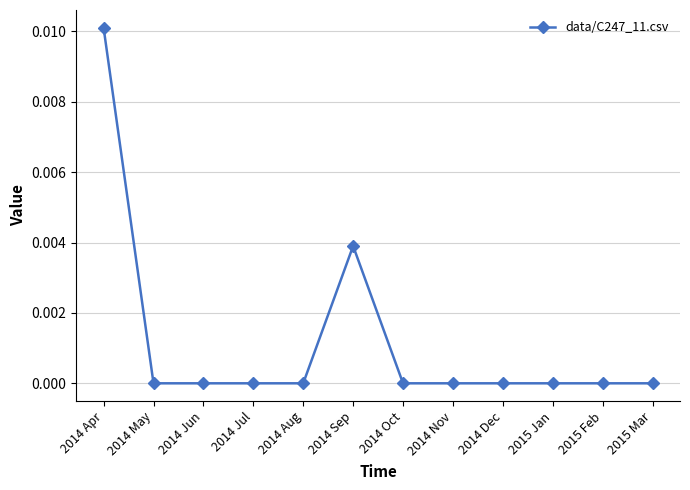

What position from the right is 2015 Mar?

1